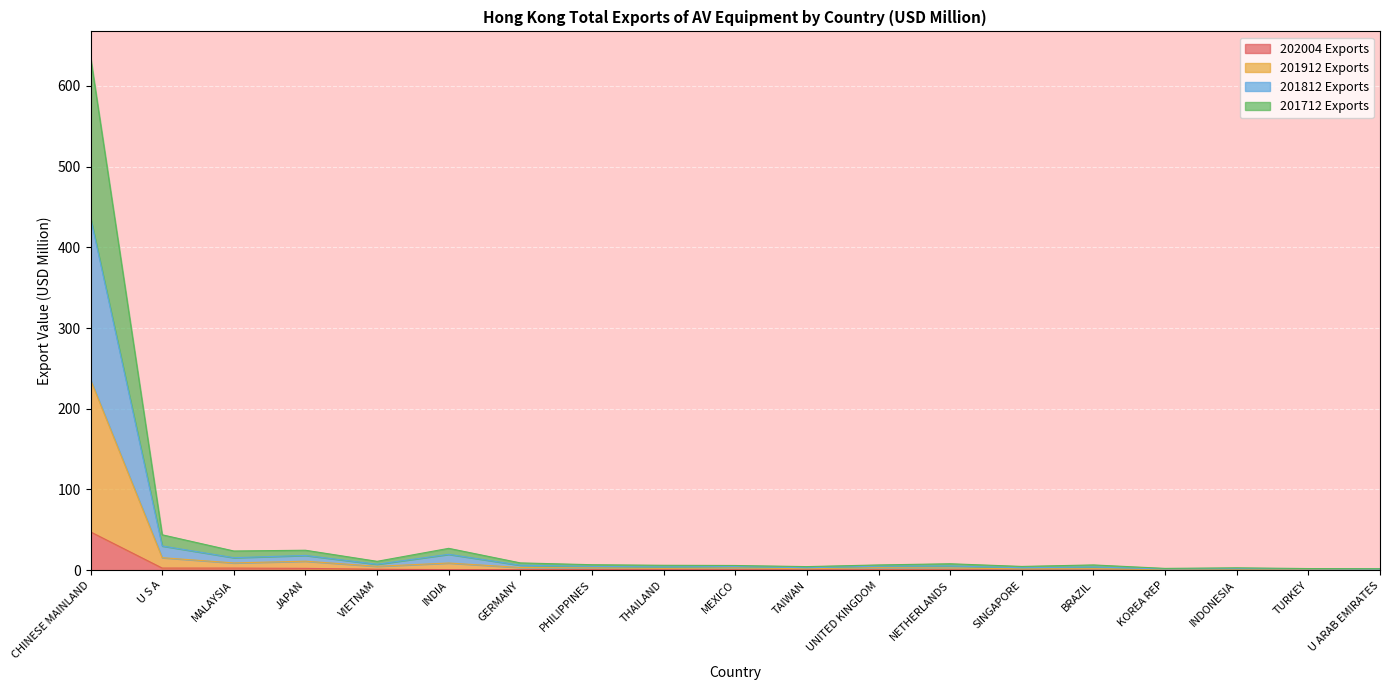

At how many categories does at least one series exceed 358?

1